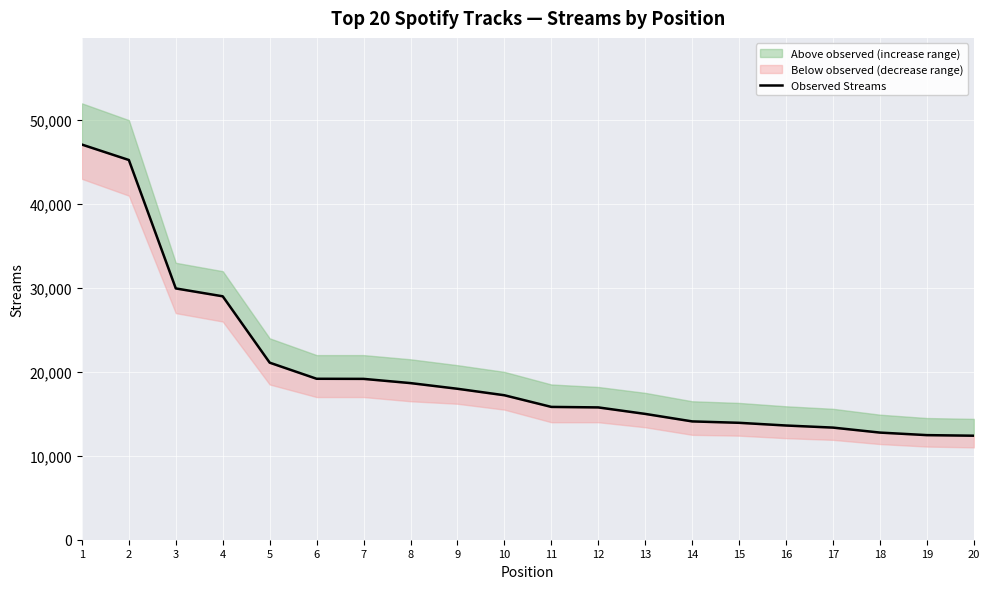

Is this an area chart (filled region under the line)?

No